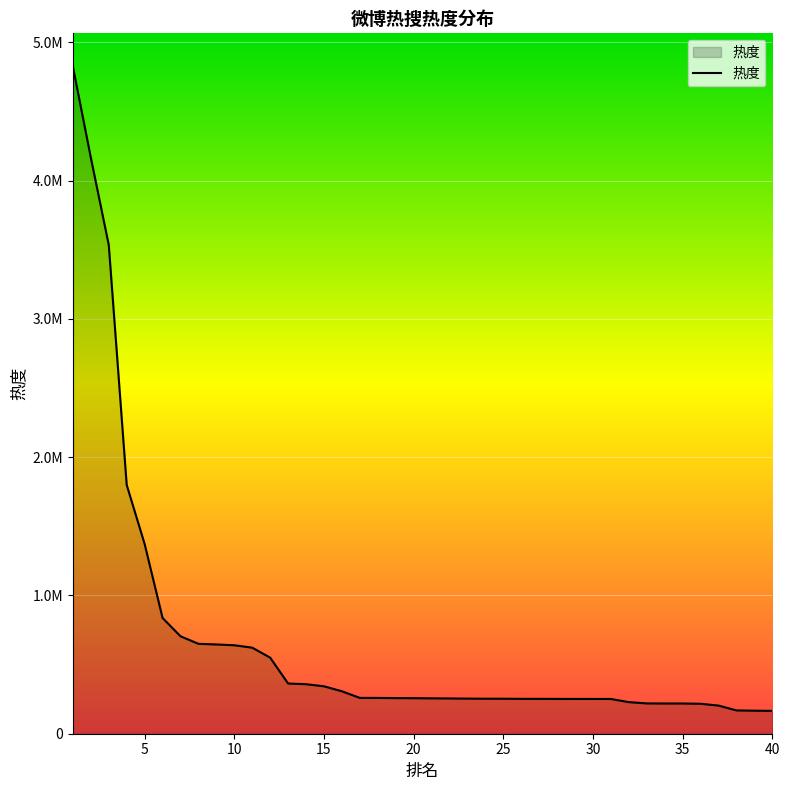

Does the chart display data point markers on the line(s)?

No